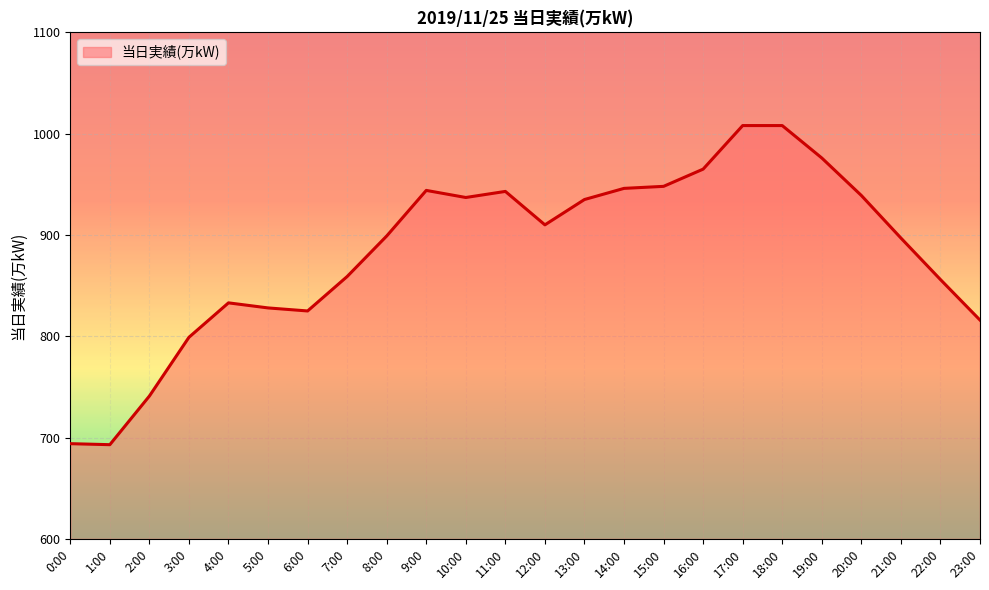

Is it true that the value at 23:00 is 1234?

False